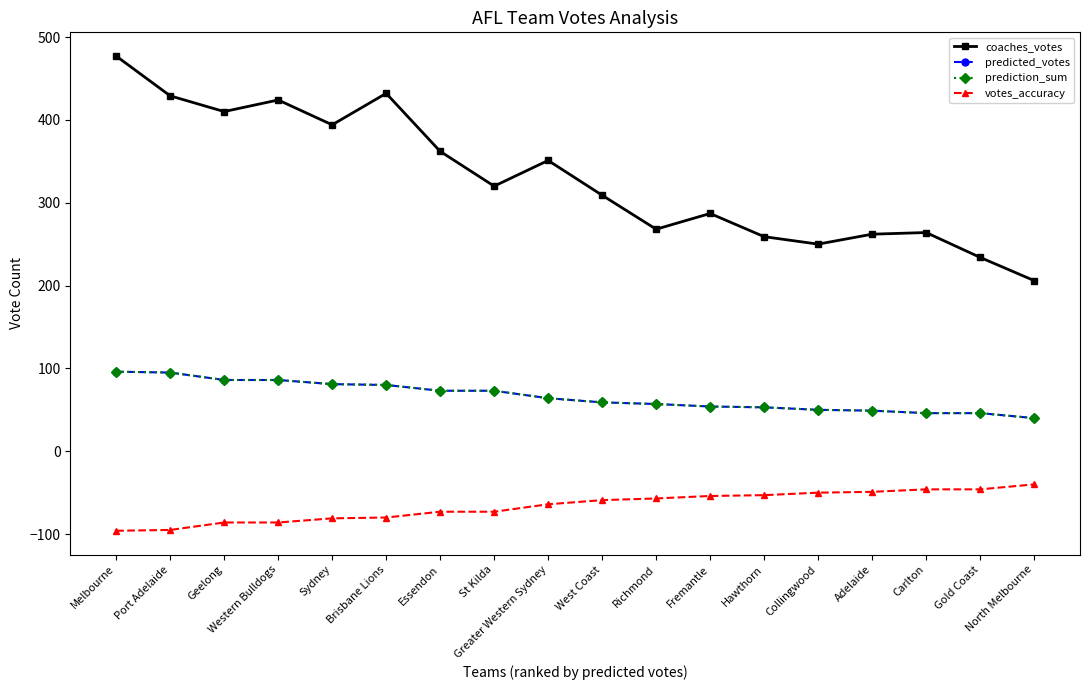

Reading left to right, what are all the values shown in this chart?

coaches_votes: Melbourne=477	Port Adelaide=429	Geelong=410	Western Bulldogs=424	Sydney=394	Brisbane Lions=432	Essendon=362	St Kilda=320	Greater Western Sydney=351	West Coast=309	Richmond=268	Fremantle=287	Hawthorn=259	Collingwood=250	Adelaide=262	Carlton=264	Gold Coast=234	North Melbourne=206
predicted_votes: Melbourne=96	Port Adelaide=95	Geelong=86	Western Bulldogs=86	Sydney=81	Brisbane Lions=80	Essendon=73	St Kilda=73	Greater Western Sydney=64	West Coast=59	Richmond=57	Fremantle=54	Hawthorn=53	Collingwood=50	Adelaide=49	Carlton=46	Gold Coast=46	North Melbourne=40
prediction_sum: Melbourne=96	Port Adelaide=95	Geelong=86	Western Bulldogs=86	Sydney=81	Brisbane Lions=80	Essendon=73	St Kilda=73	Greater Western Sydney=64	West Coast=59	Richmond=57	Fremantle=54	Hawthorn=53	Collingwood=50	Adelaide=49	Carlton=46	Gold Coast=46	North Melbourne=40
votes_accuracy: Melbourne=-96	Port Adelaide=-95	Geelong=-86	Western Bulldogs=-86	Sydney=-81	Brisbane Lions=-80	Essendon=-73	St Kilda=-73	Greater Western Sydney=-64	West Coast=-59	Richmond=-57	Fremantle=-54	Hawthorn=-53	Collingwood=-50	Adelaide=-49	Carlton=-46	Gold Coast=-46	North Melbourne=-40